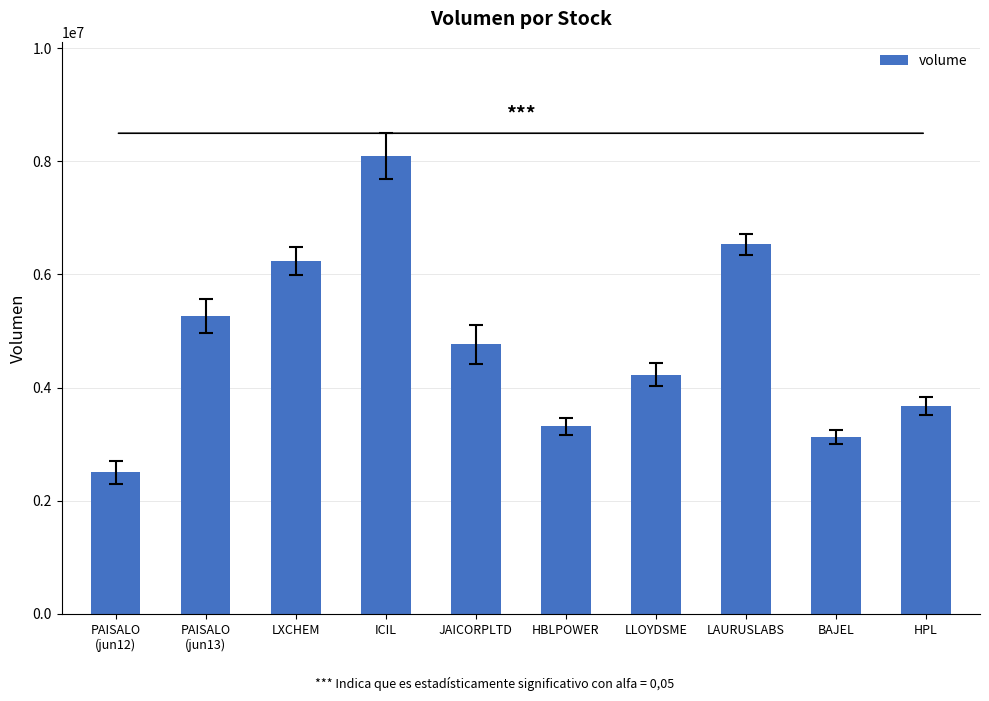

How many data points does each series have?

10